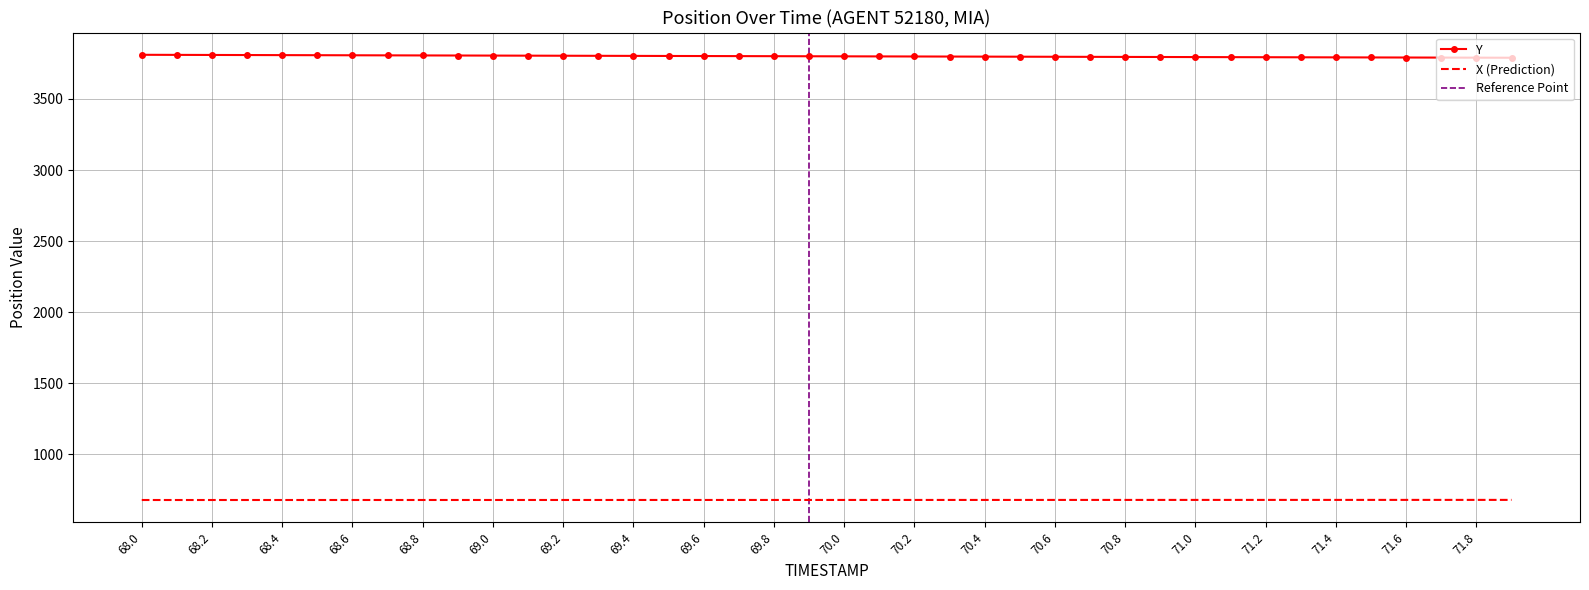

True or false: Y has a value of 3805.3 at 69.0.

True